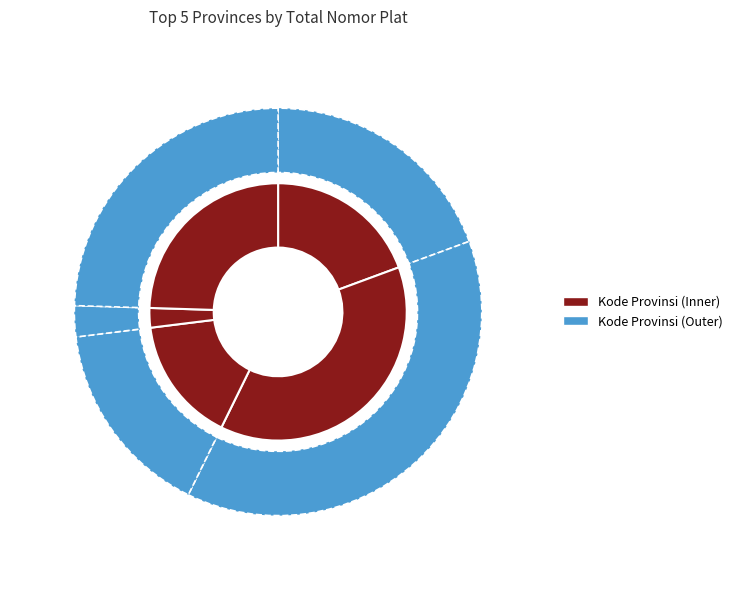

Is there any slice that represents more than half of the pie?

No